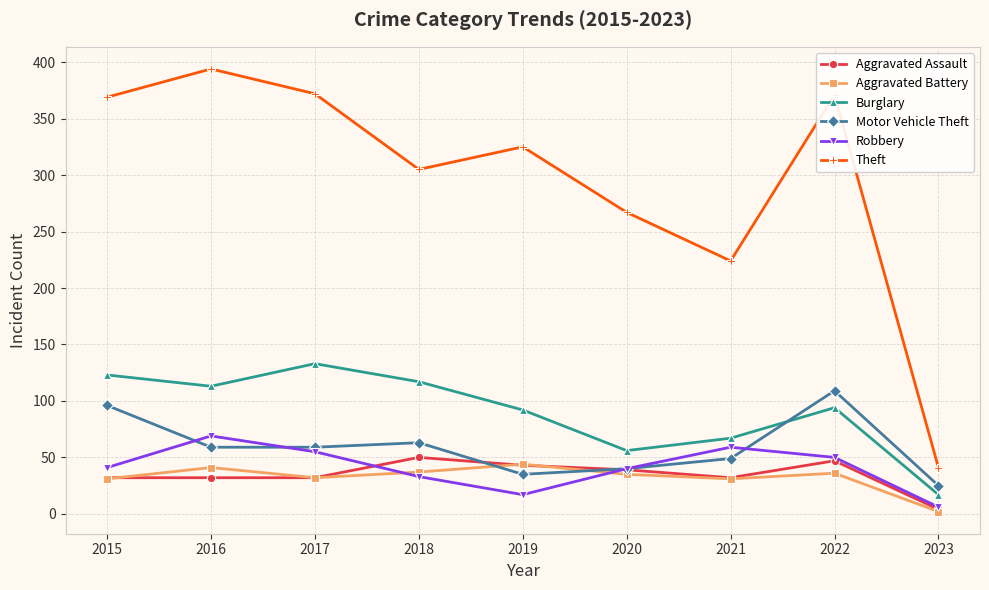

At how many categories does at least one series exceed 75?

8